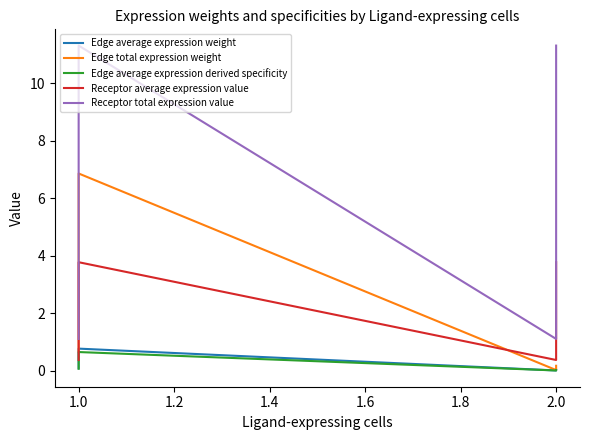

True or false: Edge average expression weight and Receptor average expression value intersect in this chart.

False